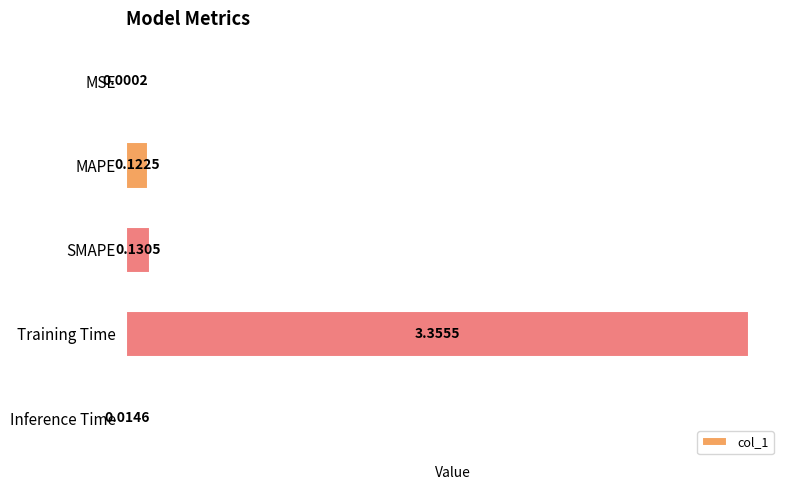

At which category does the chart reach its peak across all series?

Training Time